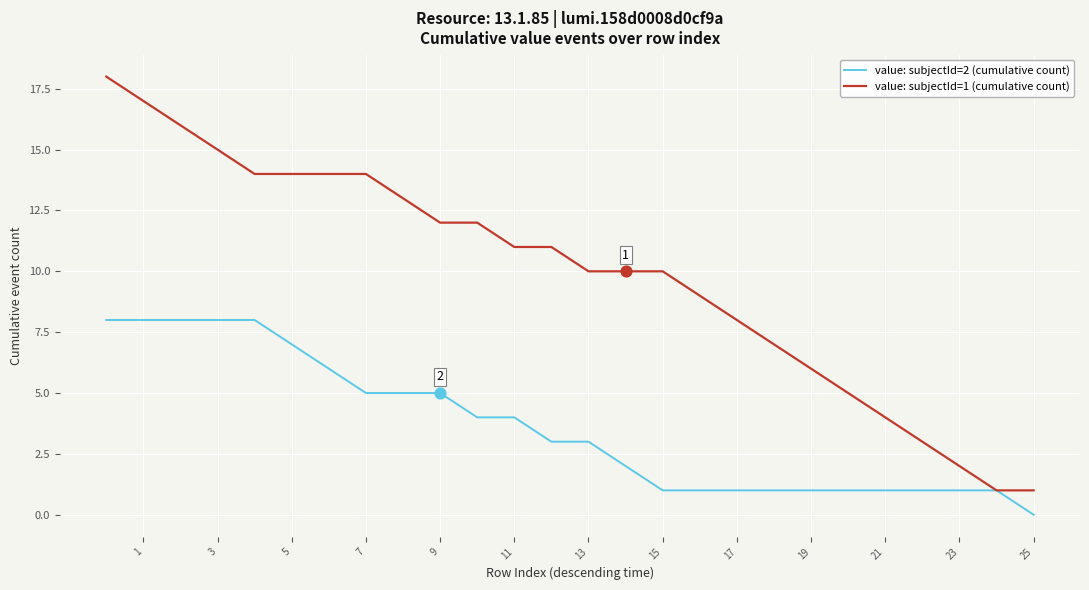

Is the value of value: subjectId=1 (cumulative count) at 17 greater than the value of value: subjectId=2 (cumulative count) at 13?

Yes